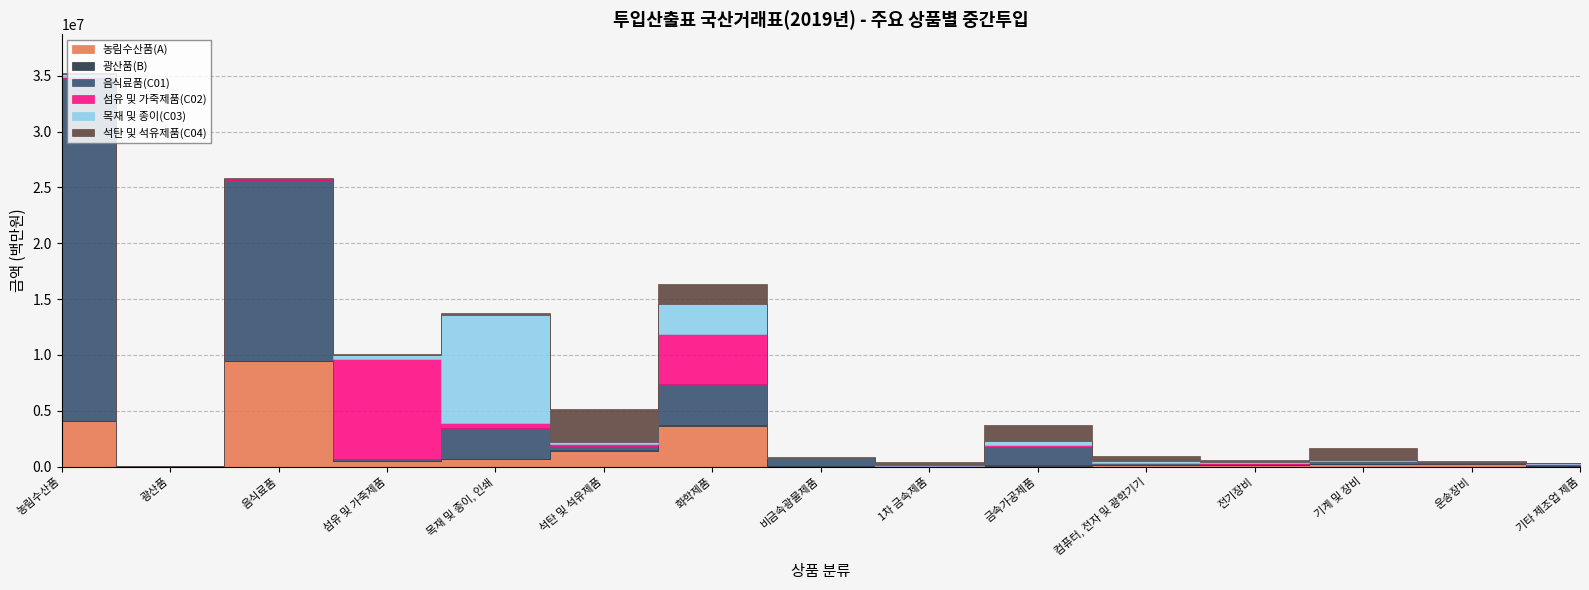

Read the 섬유 및 가죽제품(C02) value at 금속가공제품, to the nearest 50.

178150